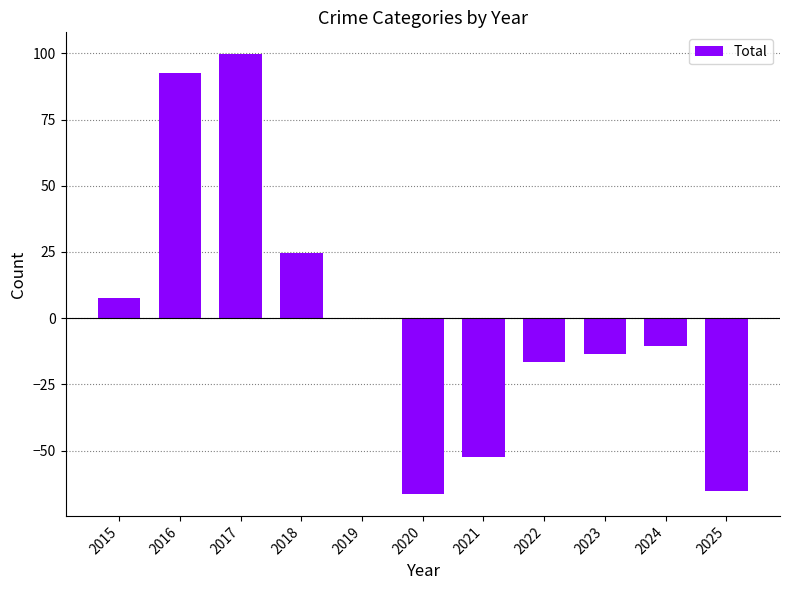

Does the chart contain stacked bars?

No